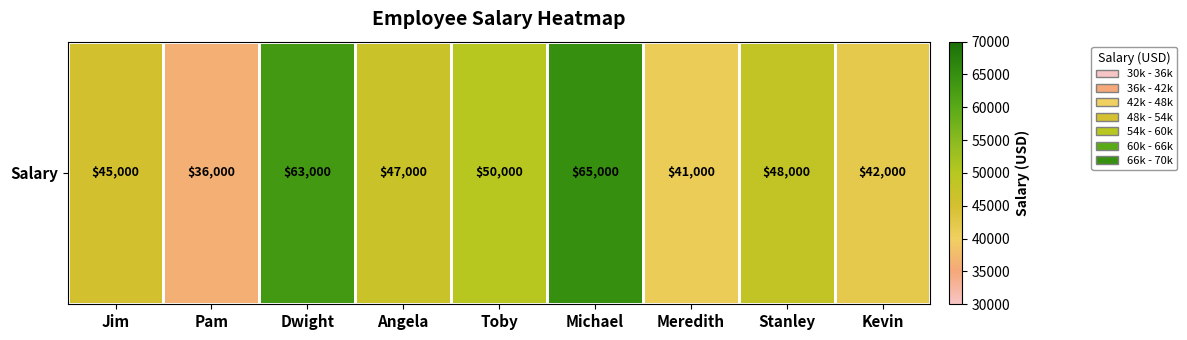

Count the number of values greater than 47000.

4